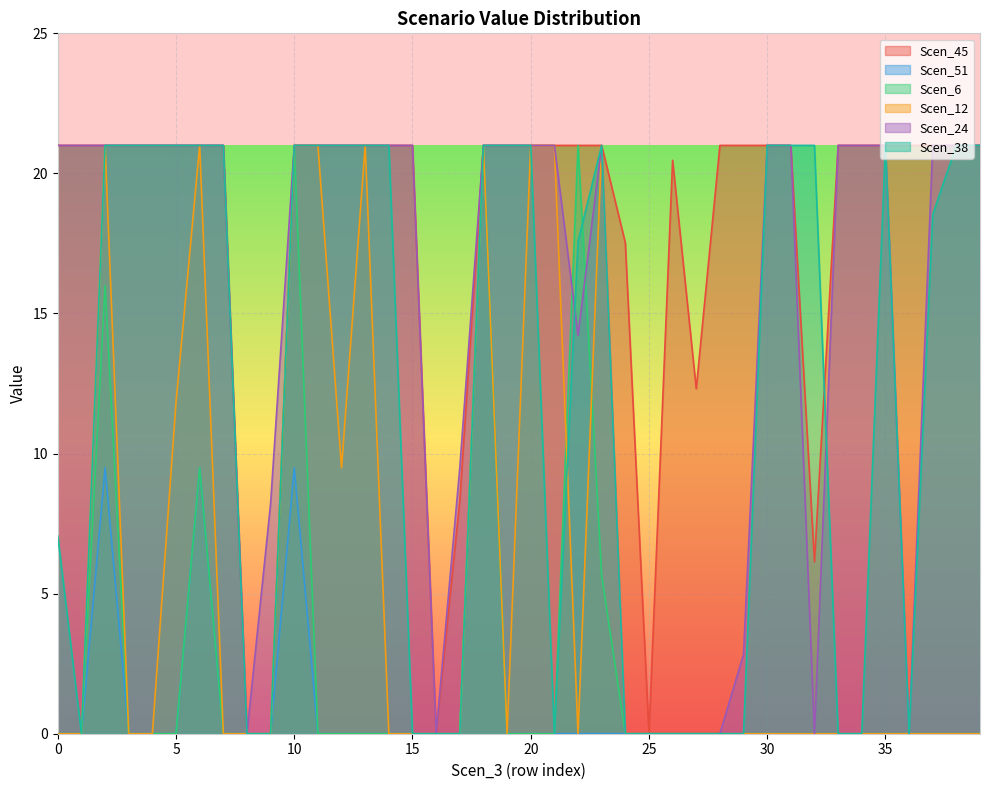

How many distinct data groups are displayed?

6